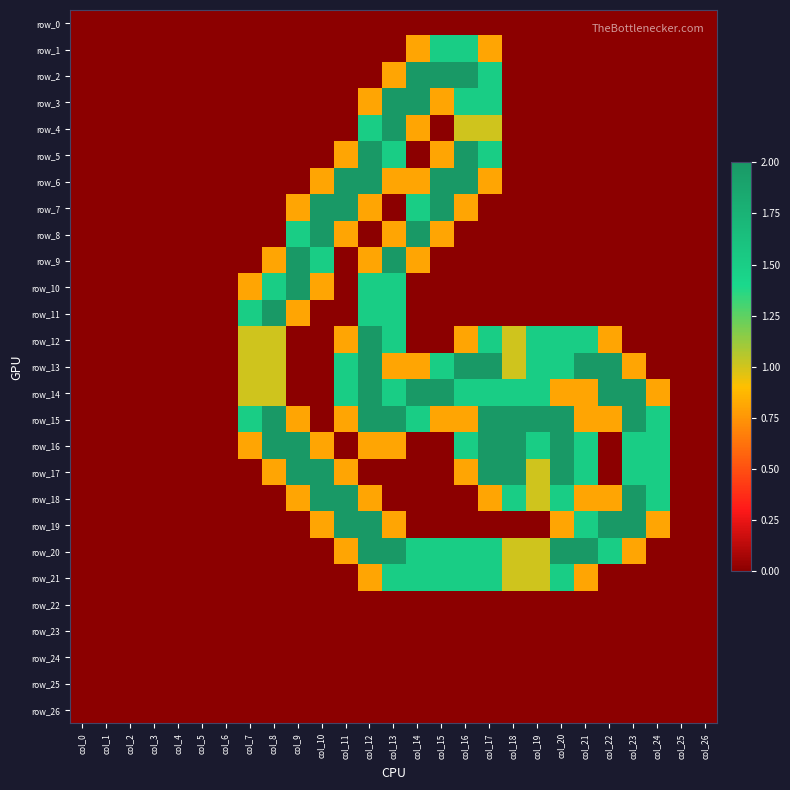

Is the value of row_15 at col_15 greater than the value of row_8 at col_20?

Yes